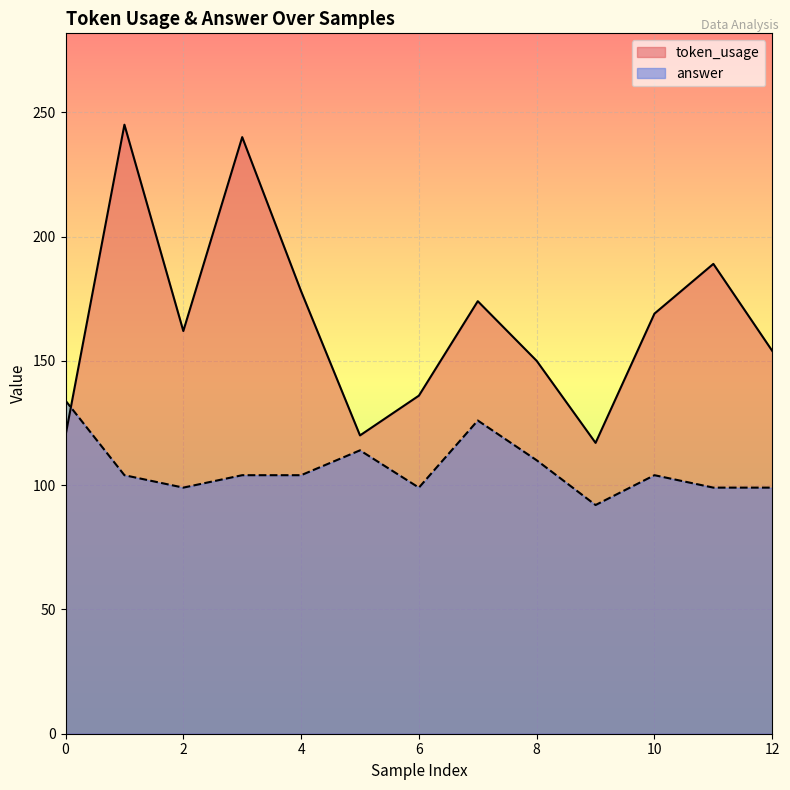

Between which two adjacent categories do token_usage and answer first intersect?

0 and 1